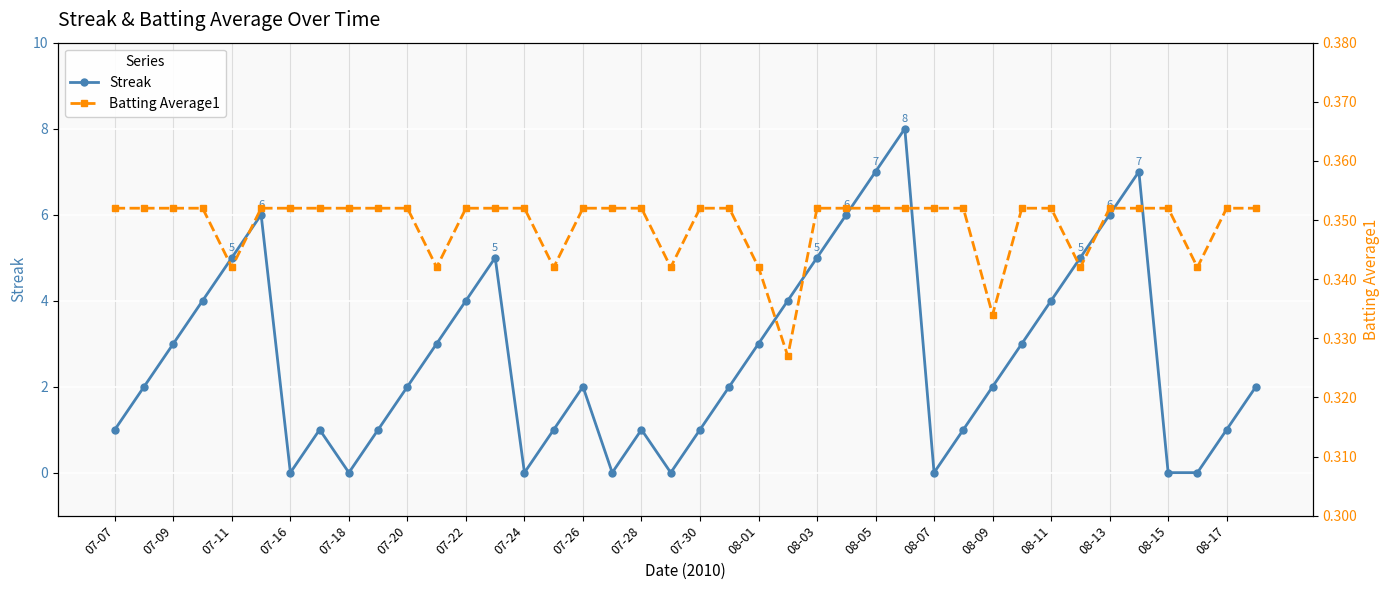

The Streak series shows 0 at 07-18. True or false?

True